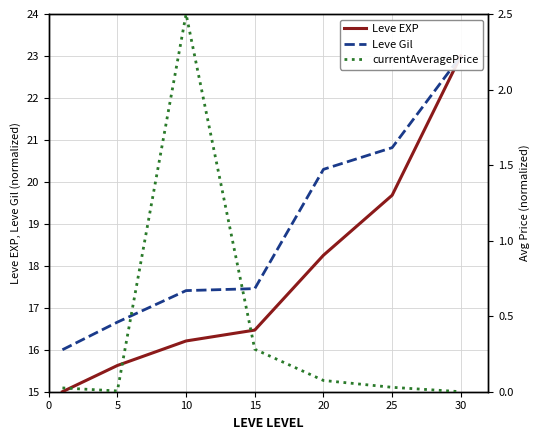

List the series in order of their peak value, highest first.

Leve EXP, Leve Gil, currentAveragePrice